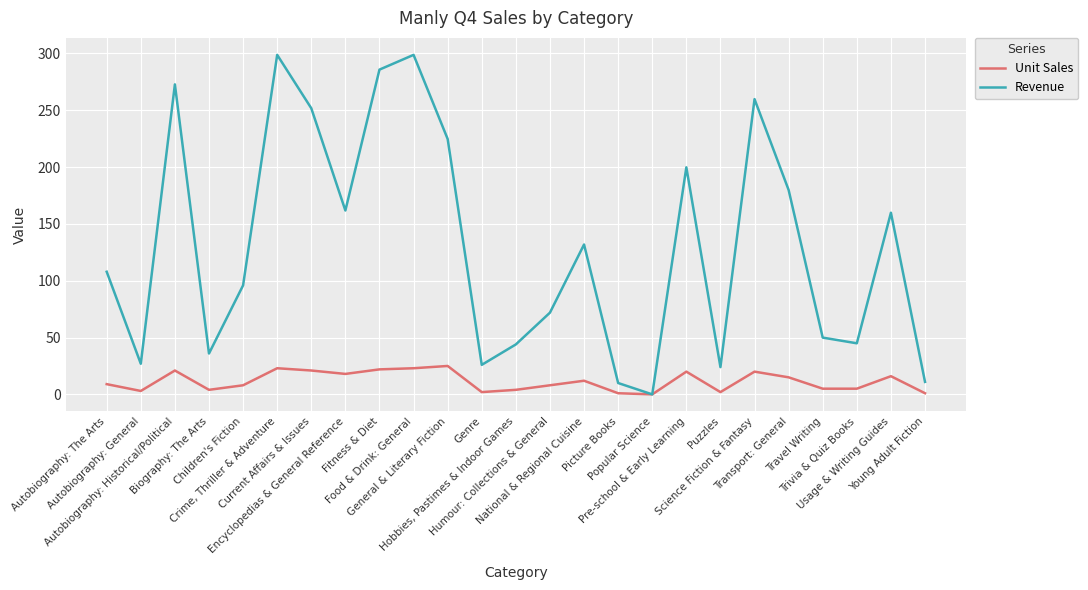

What is the maximum value for Unit Sales?

25.0